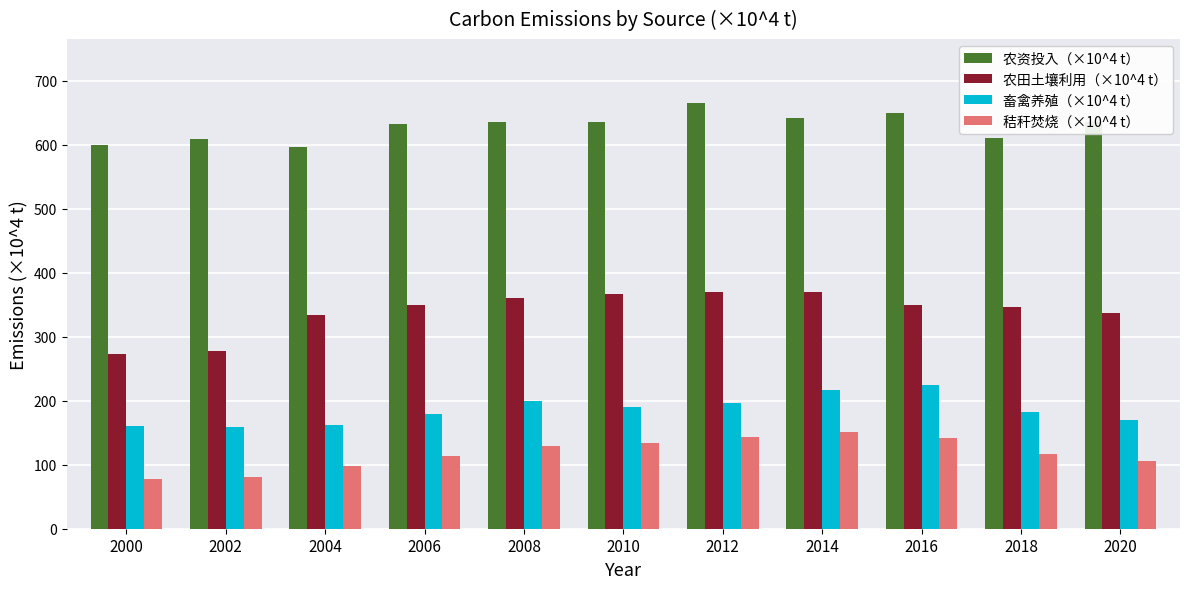

Which category has the highest value across all series?

2012